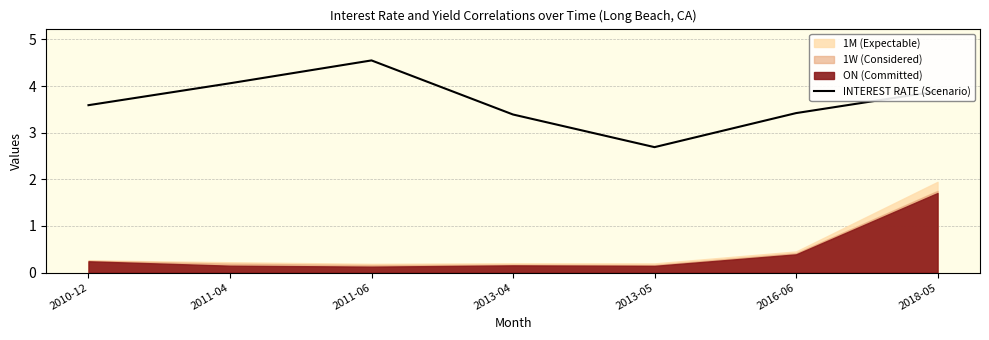

The chart shows a value of 3.9 at 2018-05. True or false?

True